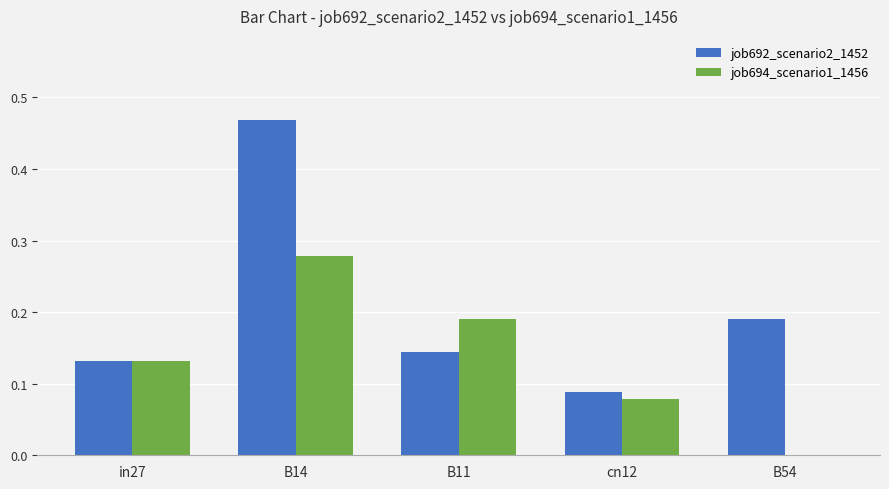

The job694_scenario1_1456 series shows -0.2 at B54. True or false?

False